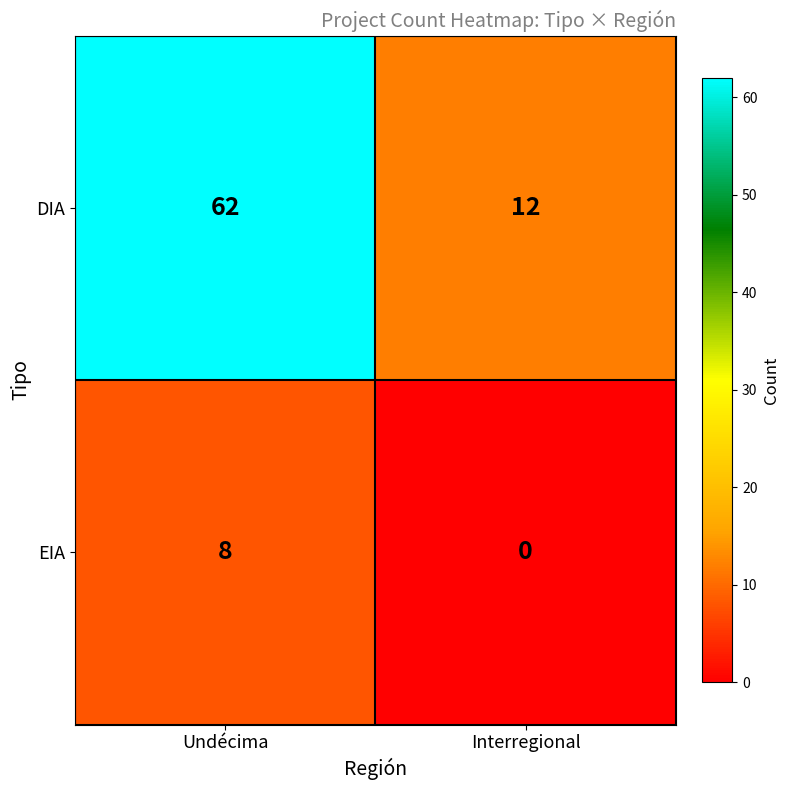

Is it true that DIA equals 62 at Undécima?

True